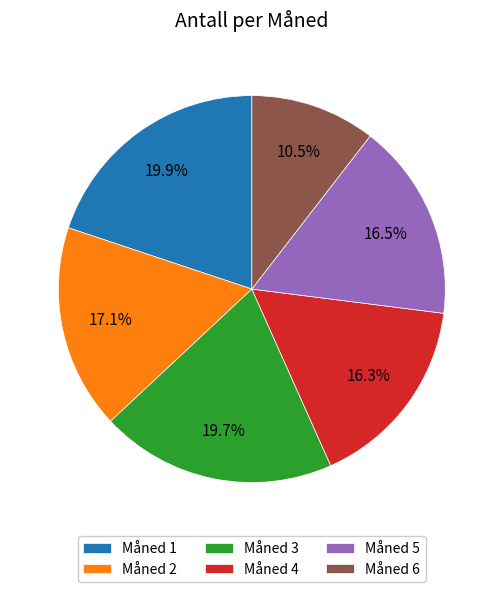

What portion of the pie excludes Måned 3?

80.3%